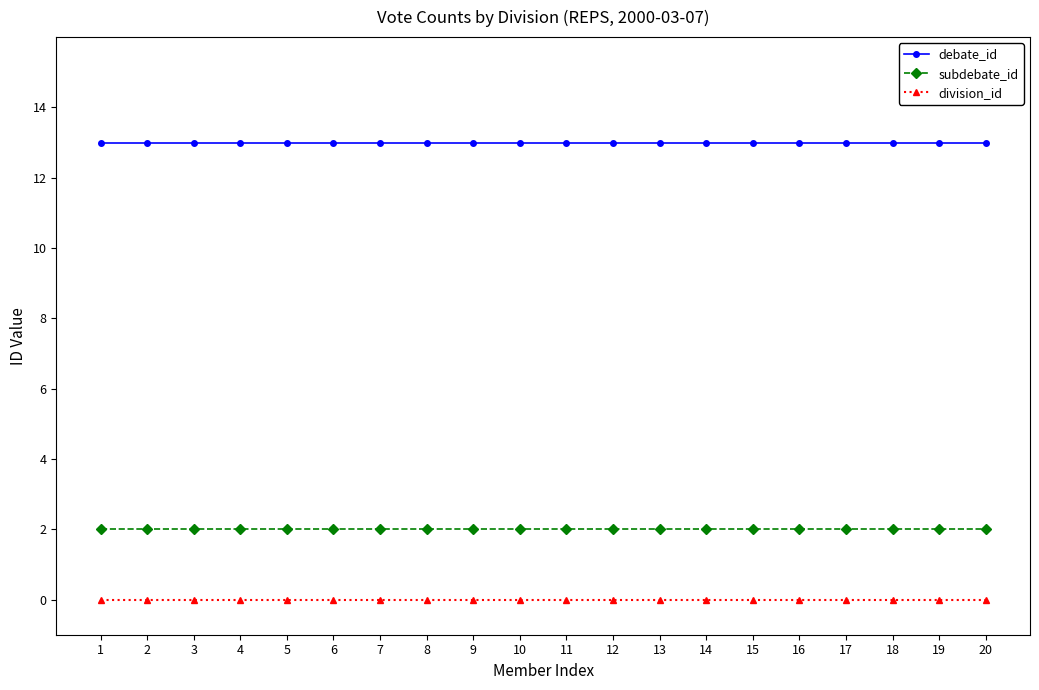

True or false: subdebate_id and debate_id intersect in this chart.

False